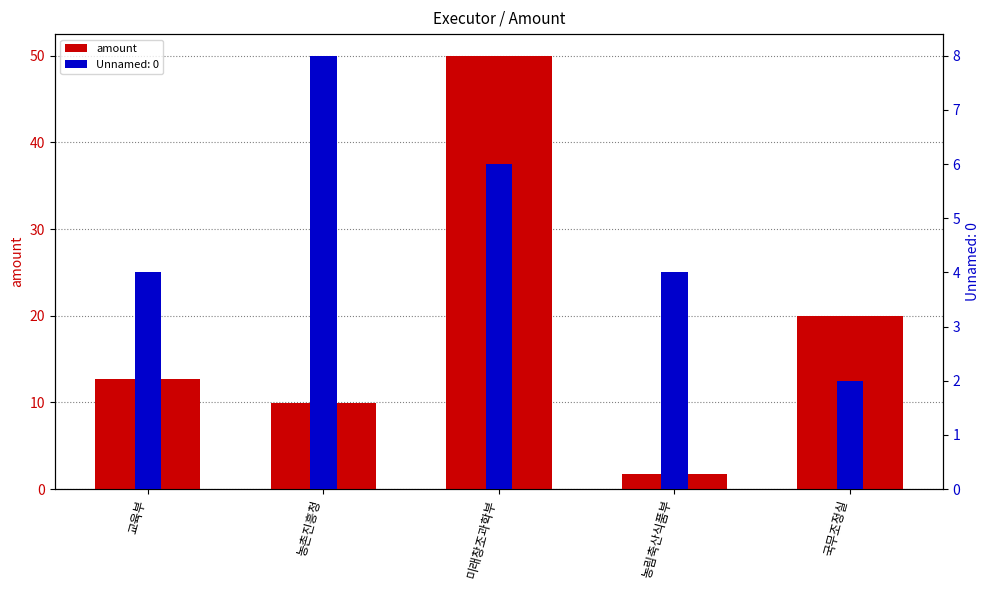

The chart shows a value of 6.6 at 농촌진흥청. True or false?

False